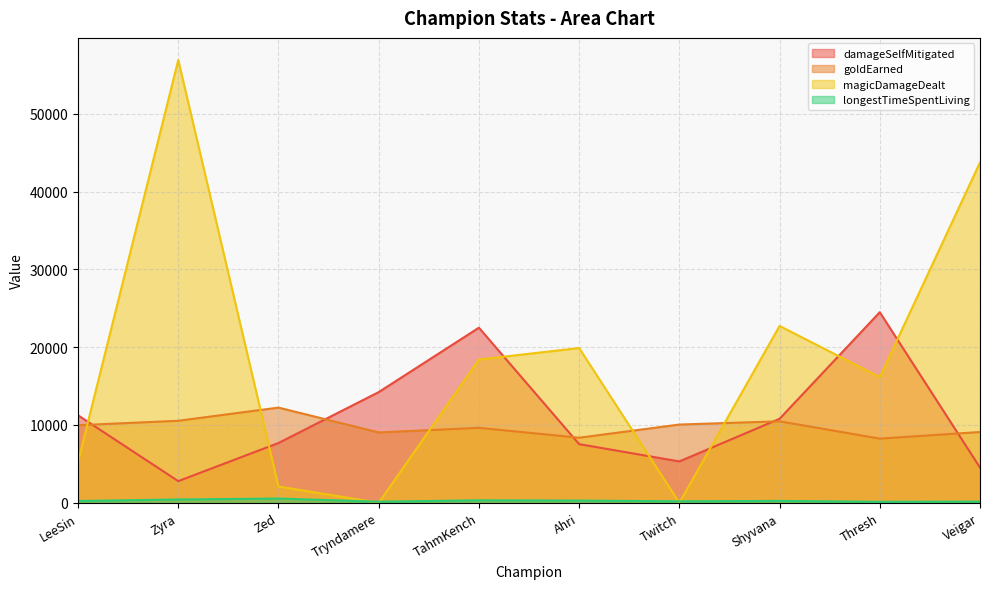

What is the value of the goldEarned point at the 10th from the left?

9097